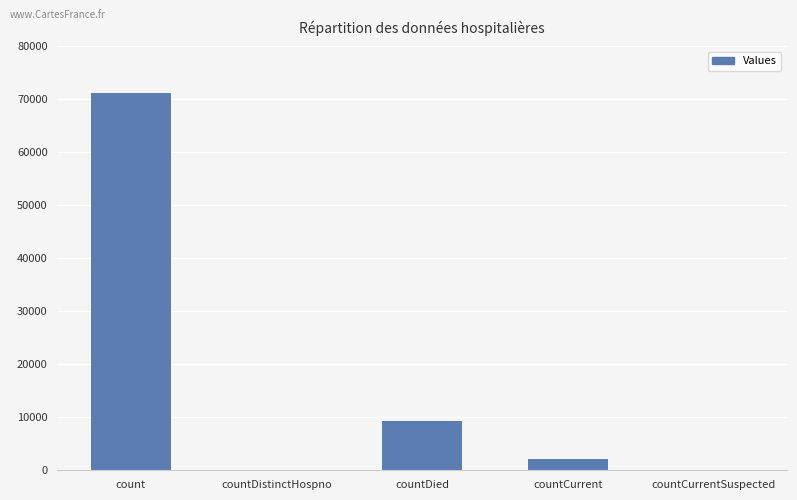

Where is the data nearest to the value 35588?

countDied